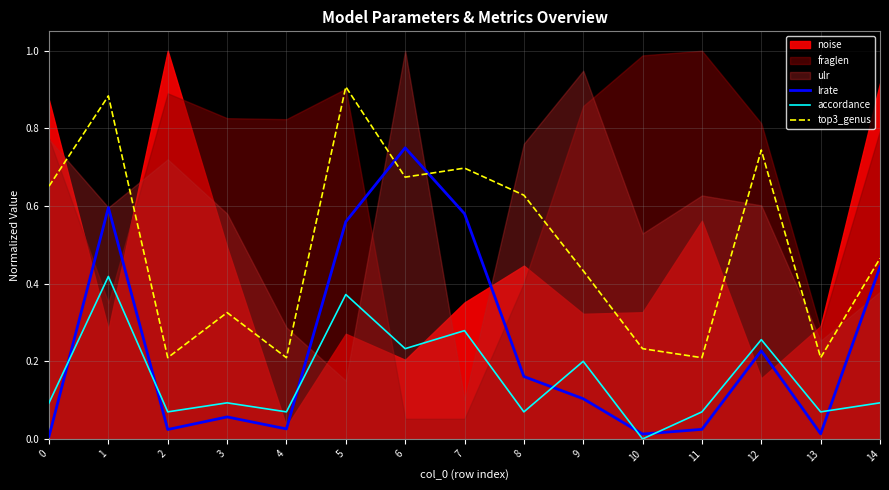

True or false: lrate has a value of 0.8 at 5.

False